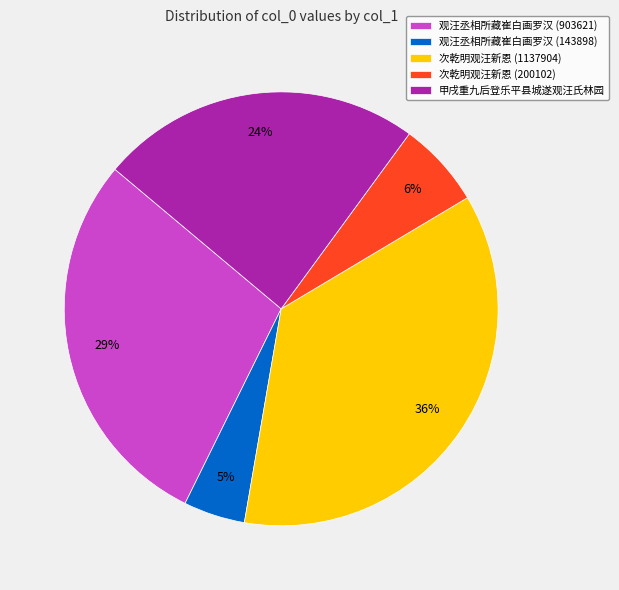

How many slices are in this pie chart?

5